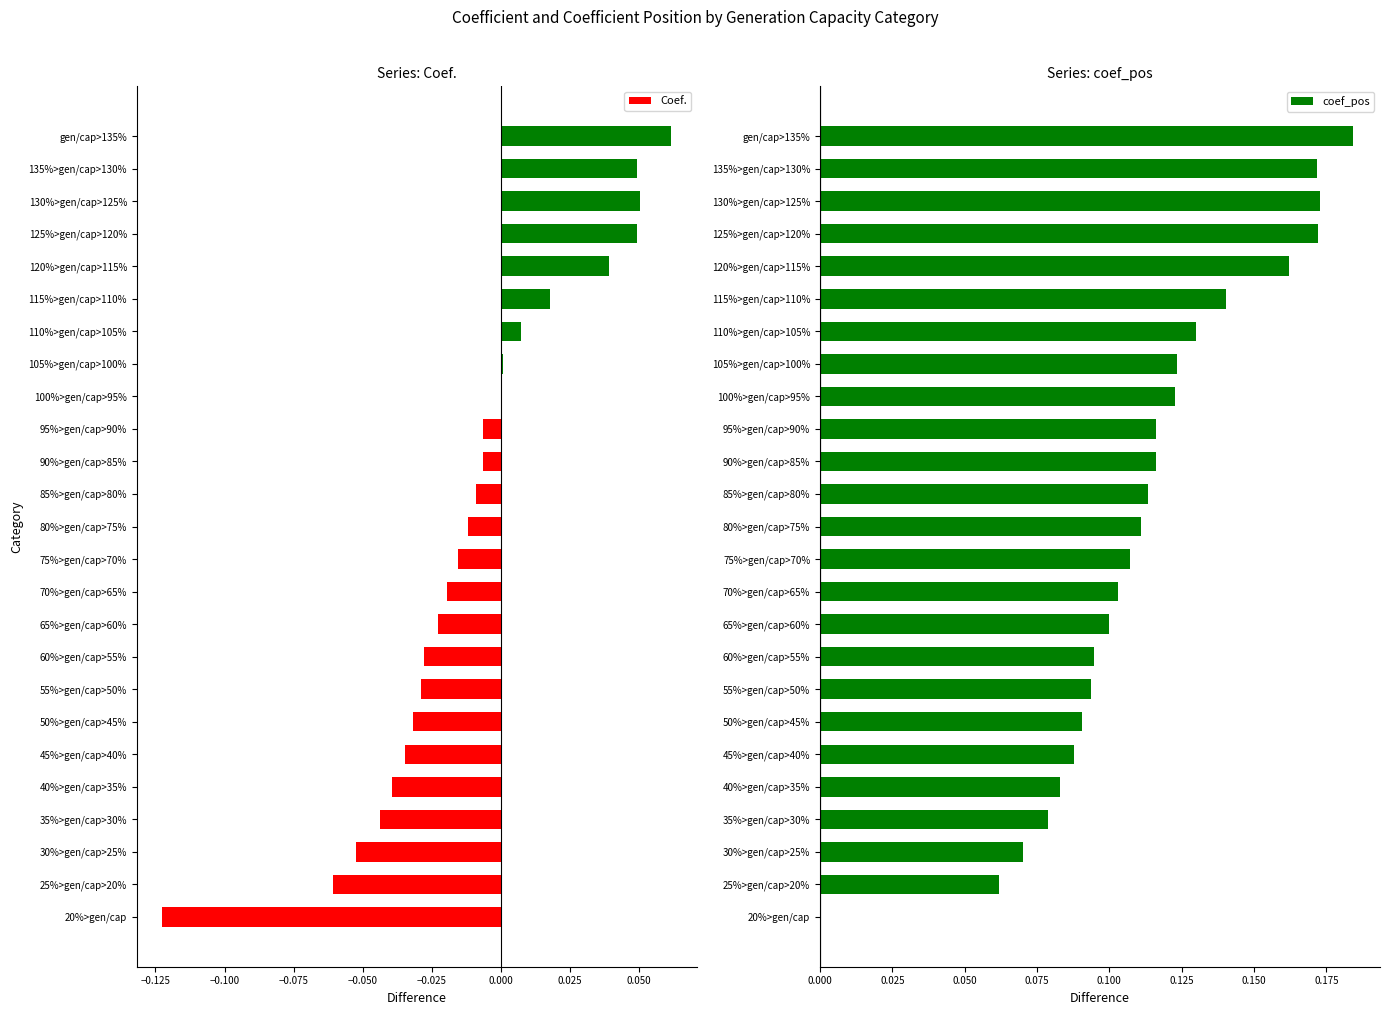

List the series in order of their overall mean, highest first.

coef_pos, Coef.